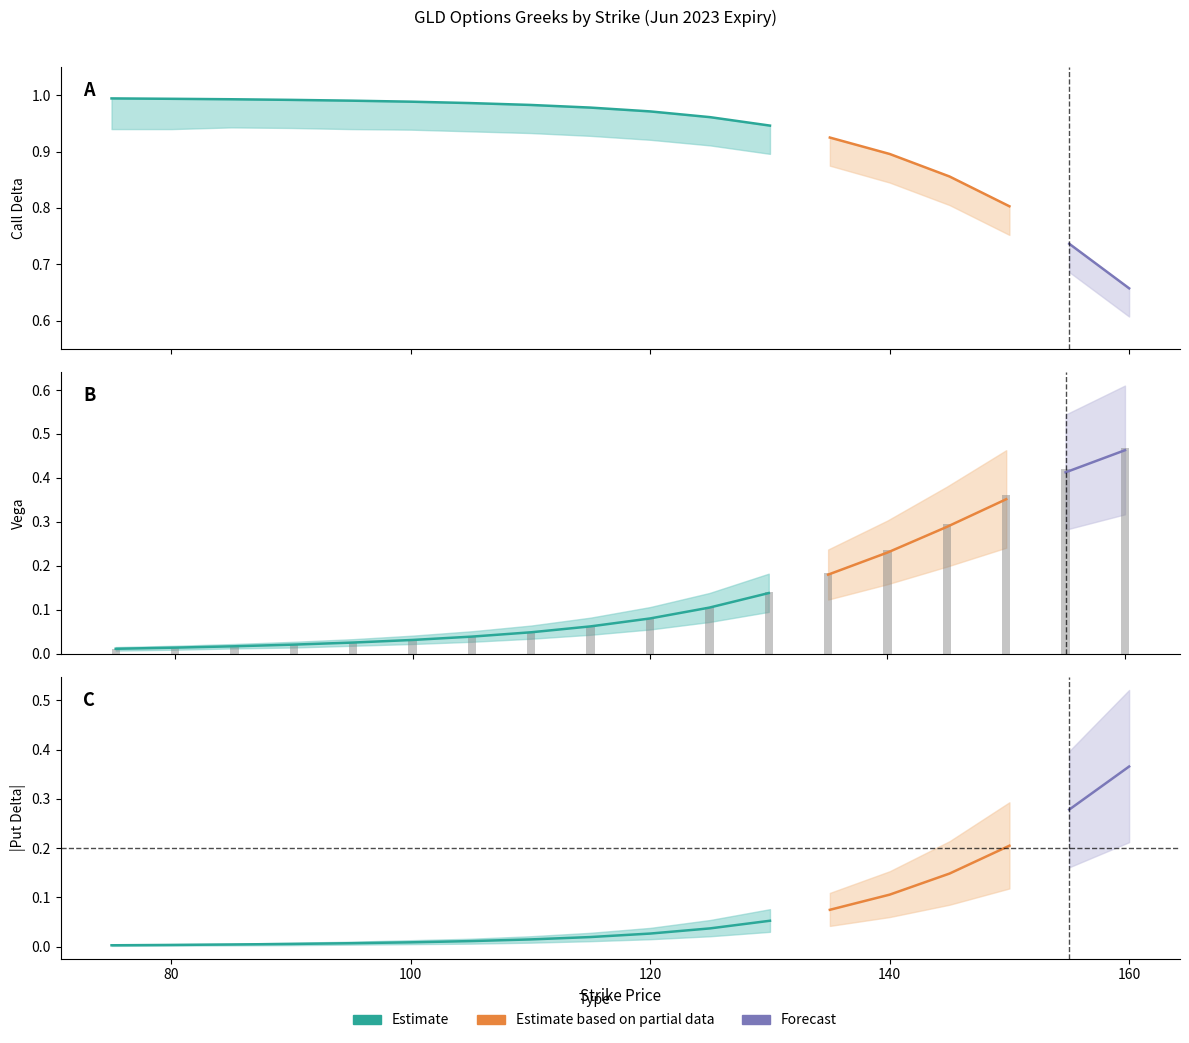

The value of put_delta at 105 is -0.0. True or false?

True